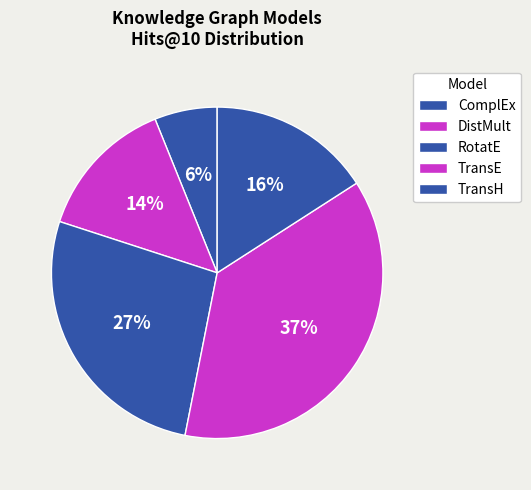

How many slices are in this pie chart?

5